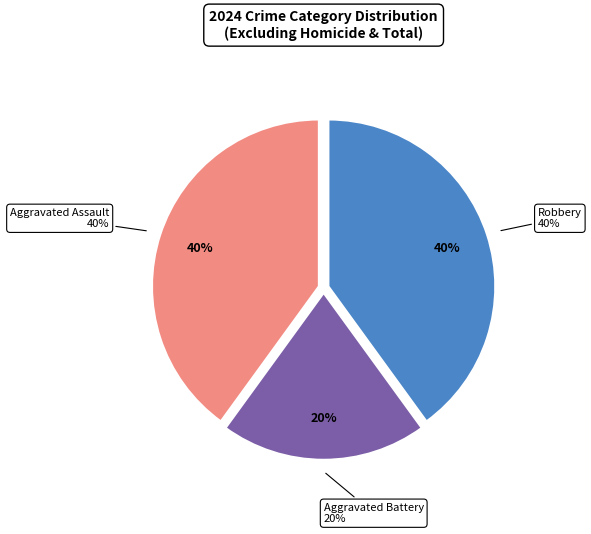

How many slices are in this pie chart?

3